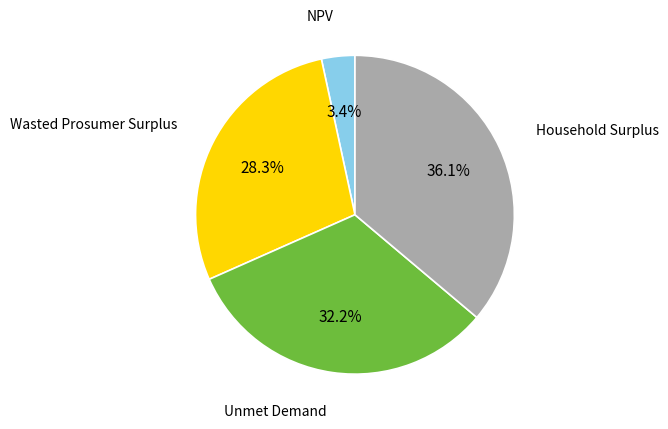

To the nearest percent, what portion does Household Surplus represent?

36%